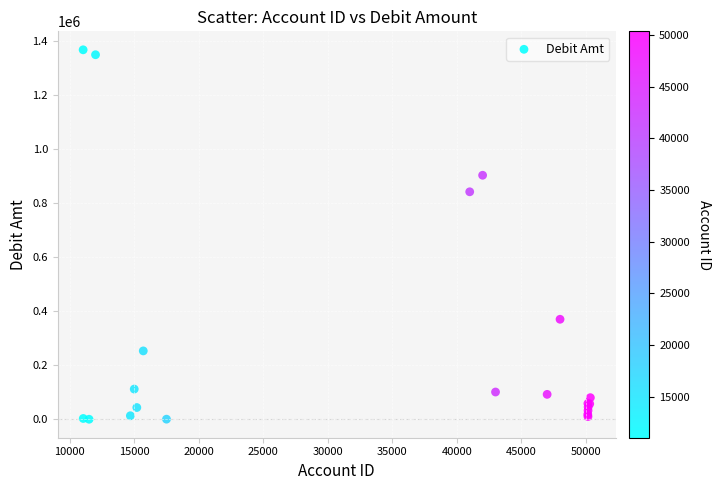

What Y value in the scatter plot is closest to 683885?

842080.4